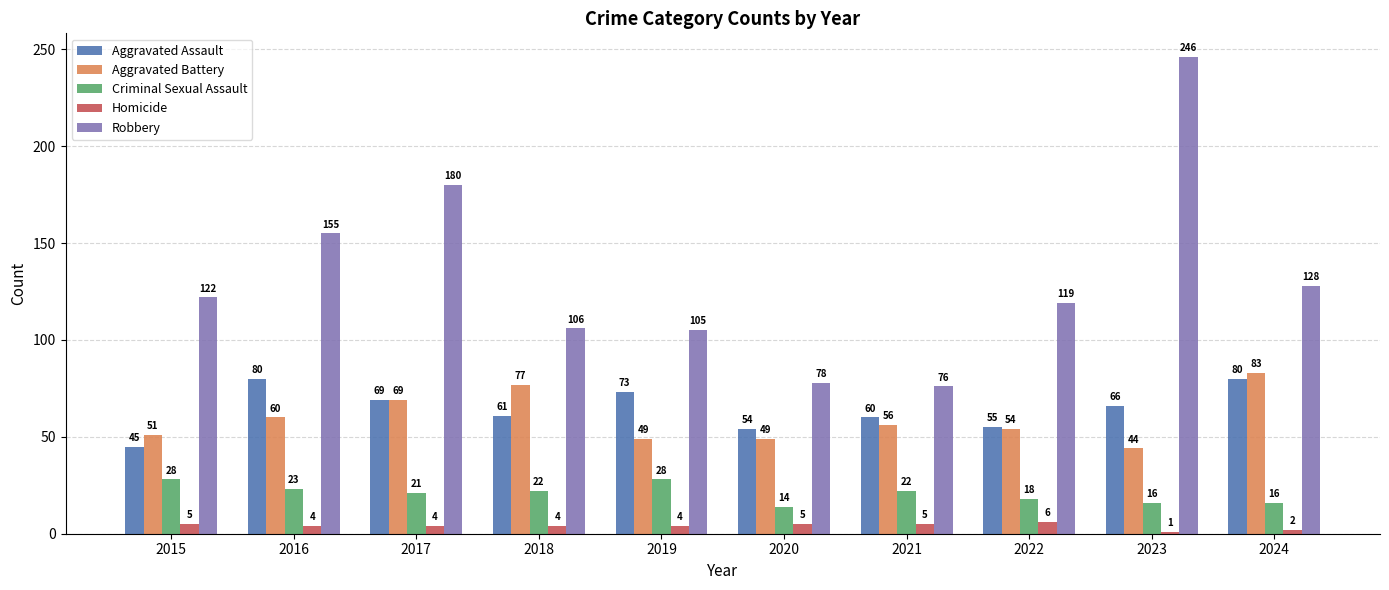

Which category has the lowest value across all series?

2023